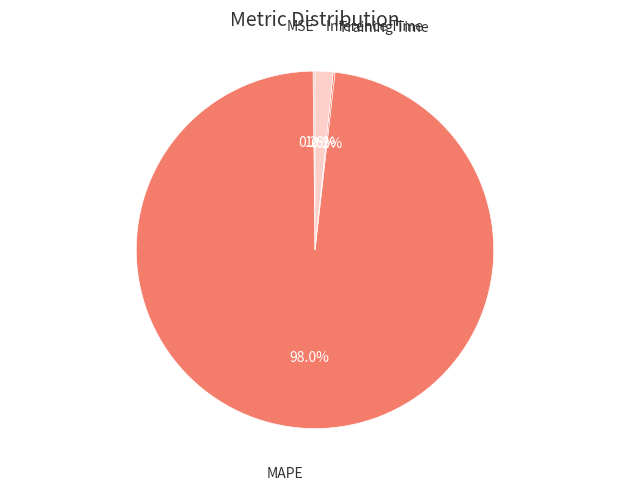

Is there any slice that represents more than half of the pie?

Yes